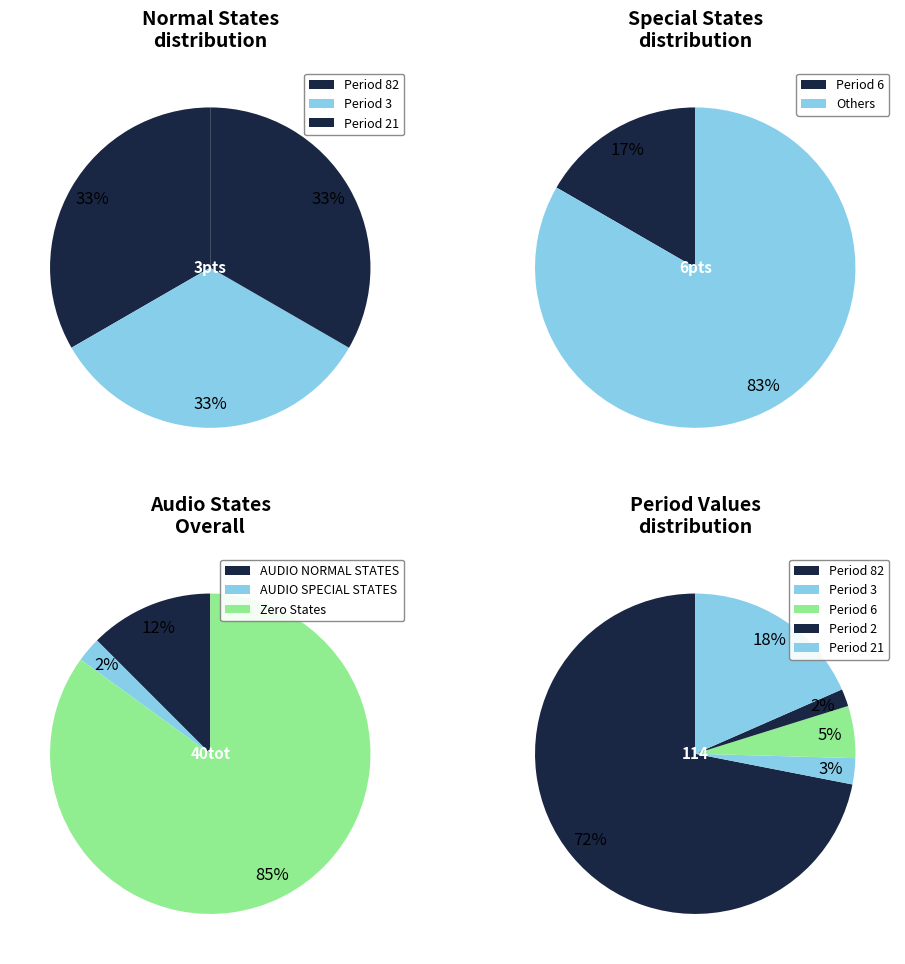

Which slice is the smallest?

6